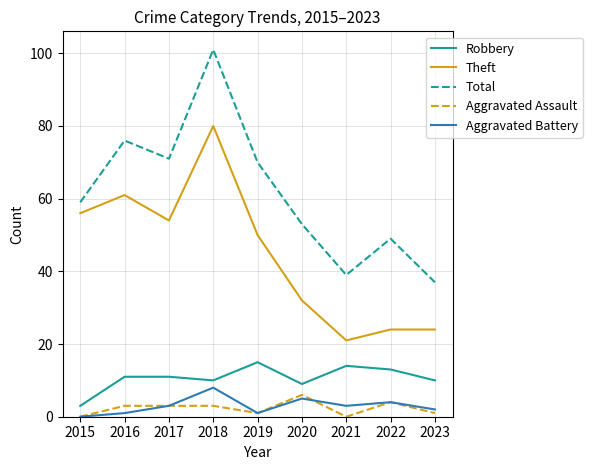

True or false: Aggravated Assault and Total intersect in this chart.

False